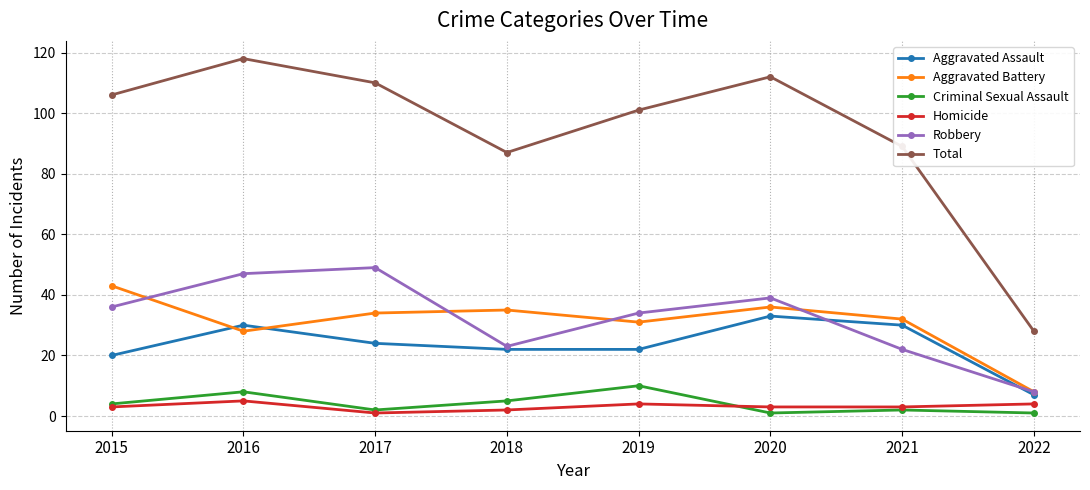

What is the difference between the Aggravated Battery values at 2016 and 2018?

7